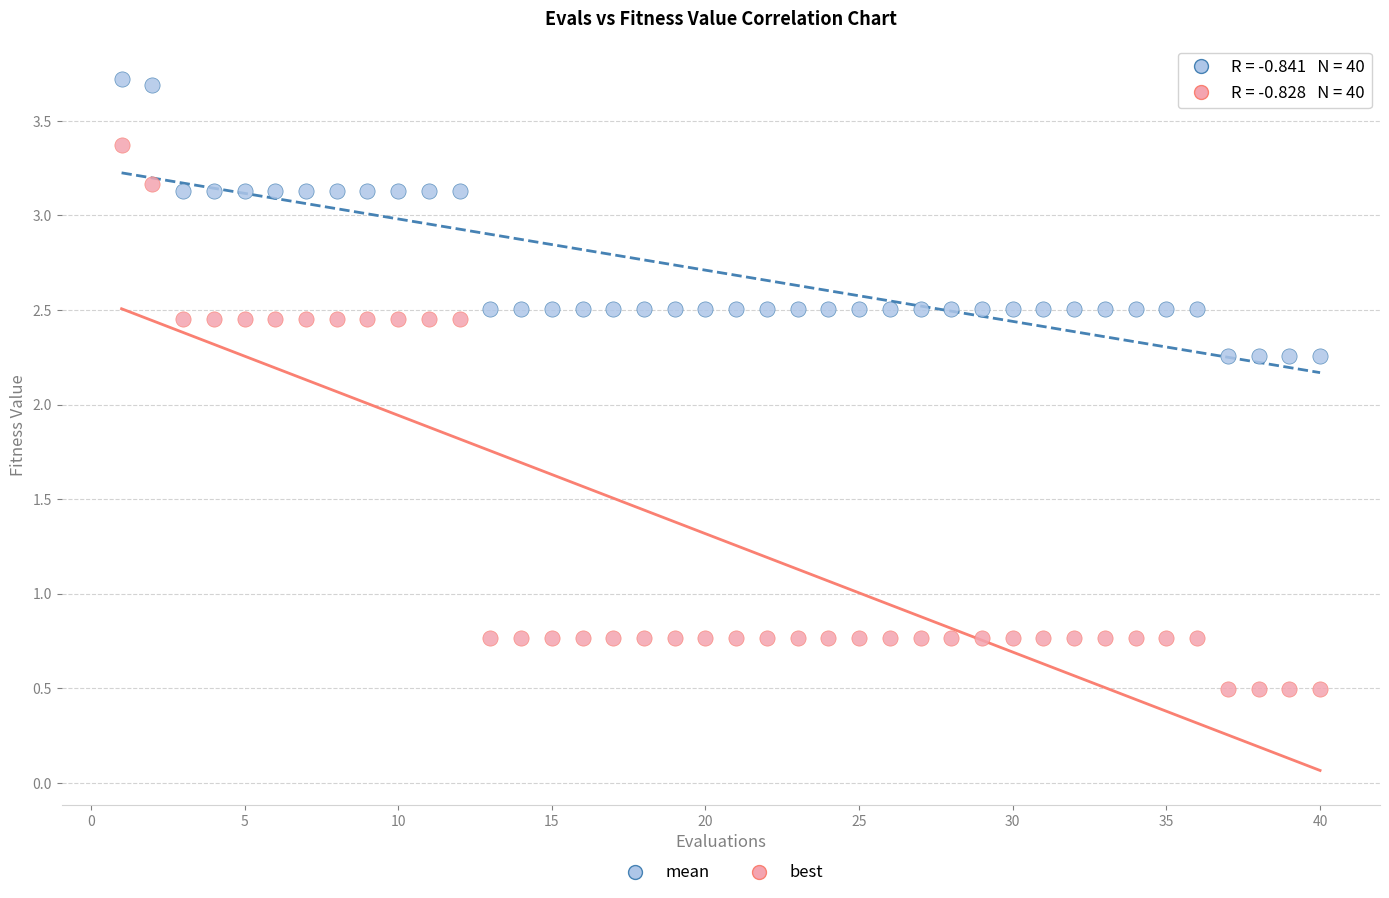

Which series reaches the minimum Y coordinate?

best